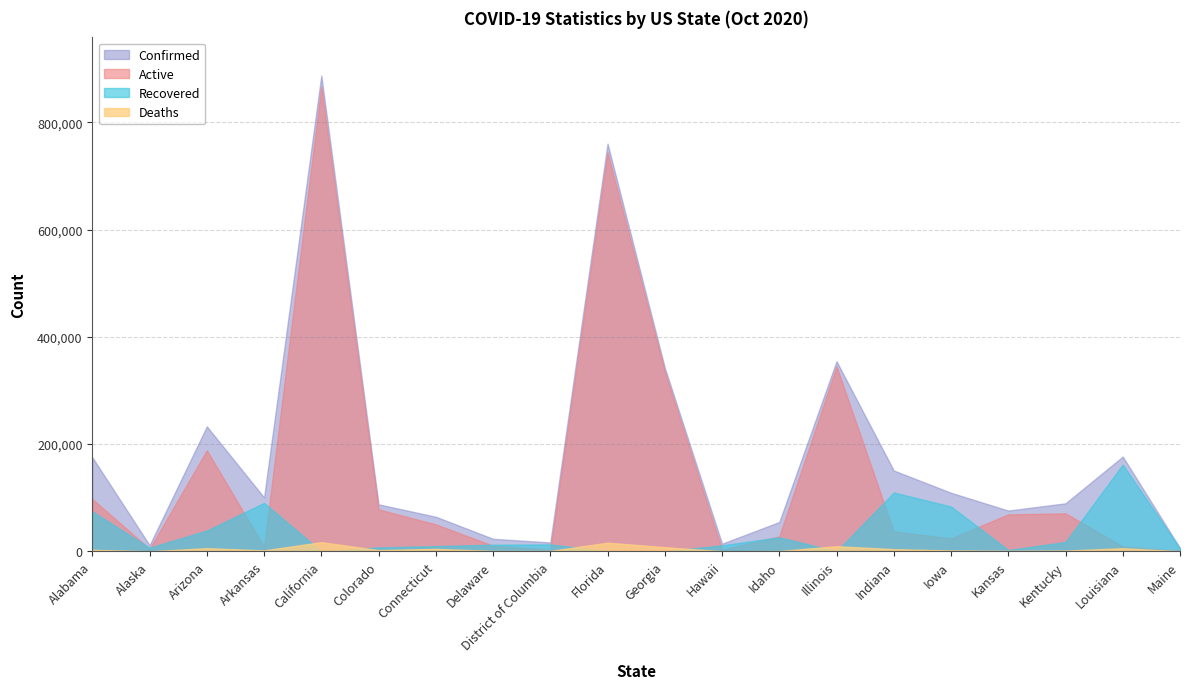

Rank the series by their average value, from lowest to highest.

Deaths, Recovered, Active, Confirmed